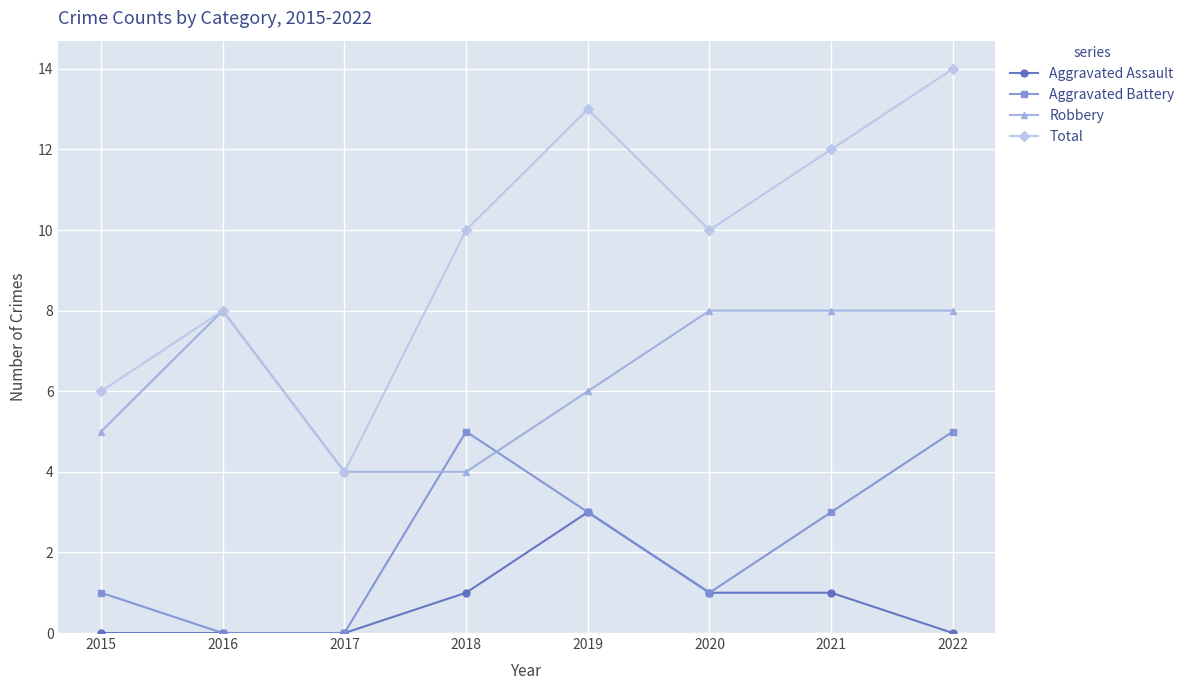

At which category is the sum across all series the highest?

2022